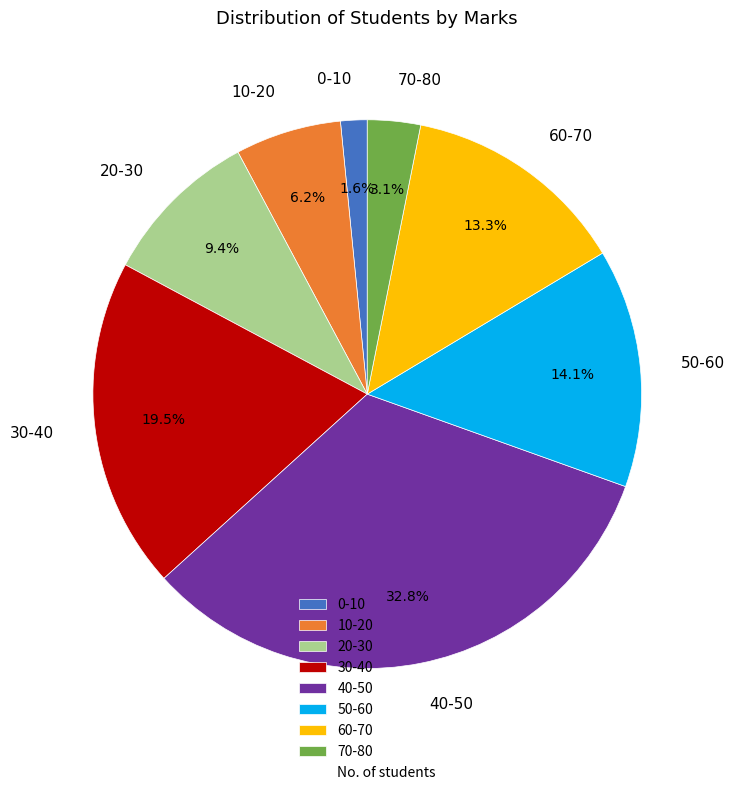

Rank the categories by value from lowest to highest.

0-10, 70-80, 10-20, 20-30, 60-70, 50-60, 30-40, 40-50